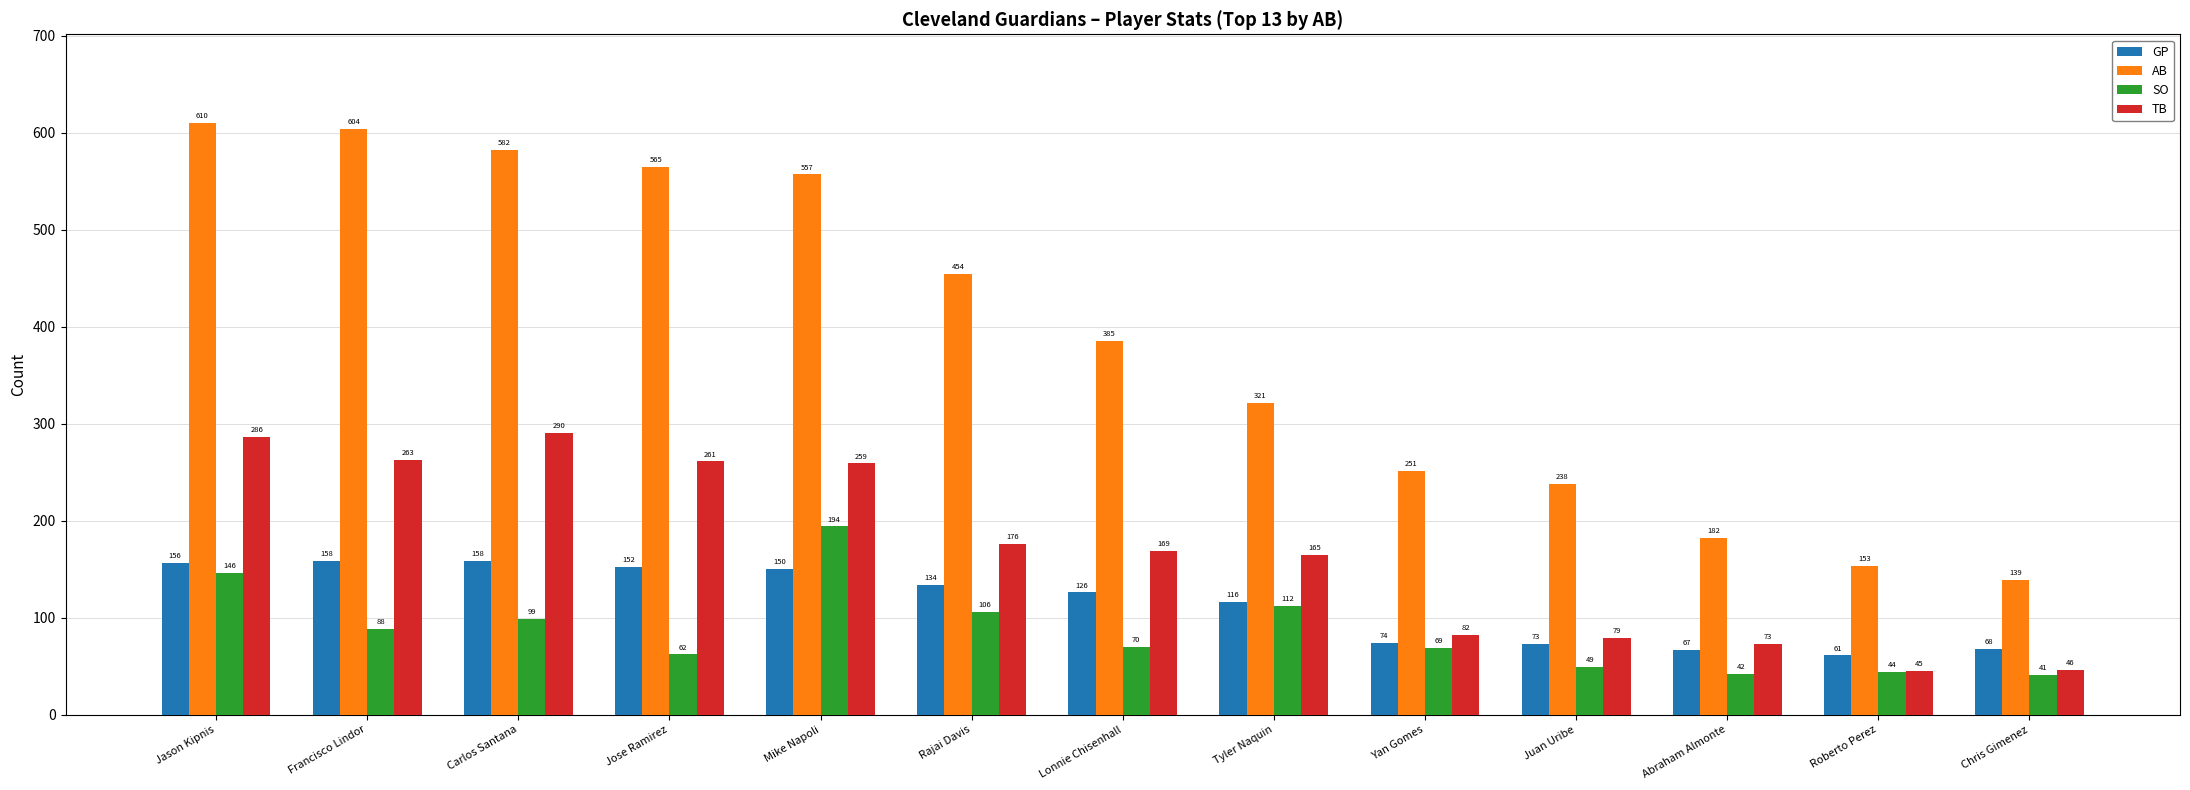

Rank the series at Roberto Perez from lowest to highest value.

SO, TB, GP, AB